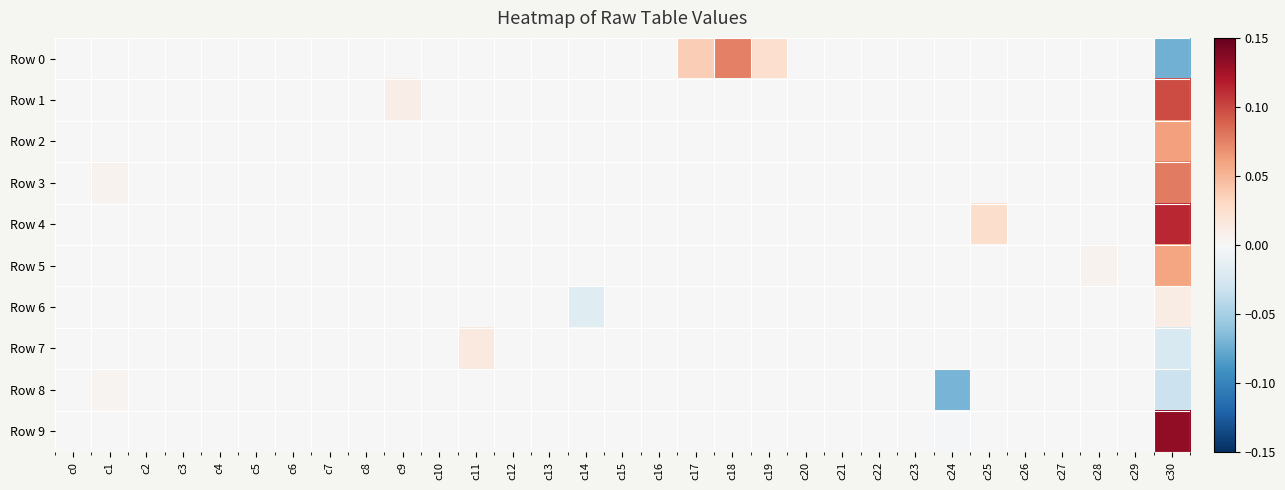

Between c25 and c0, which is larger?

c25